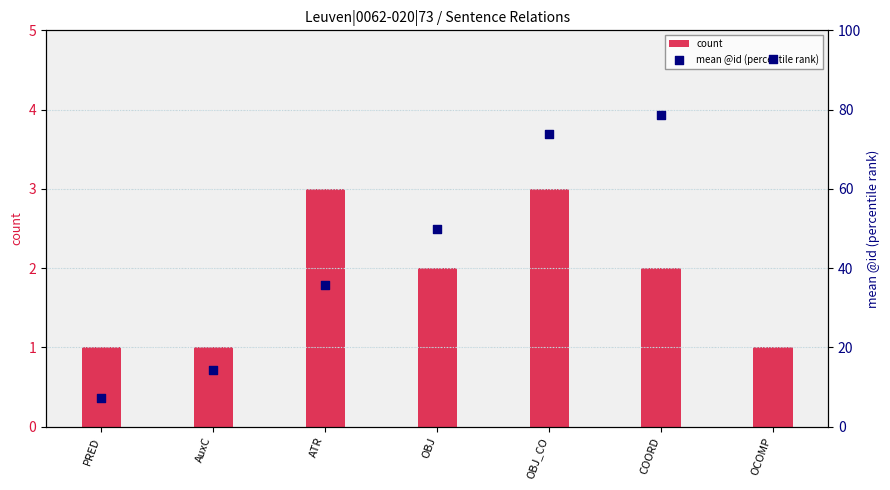

What are all the series names shown in the legend?

count, mean @id (percentile)